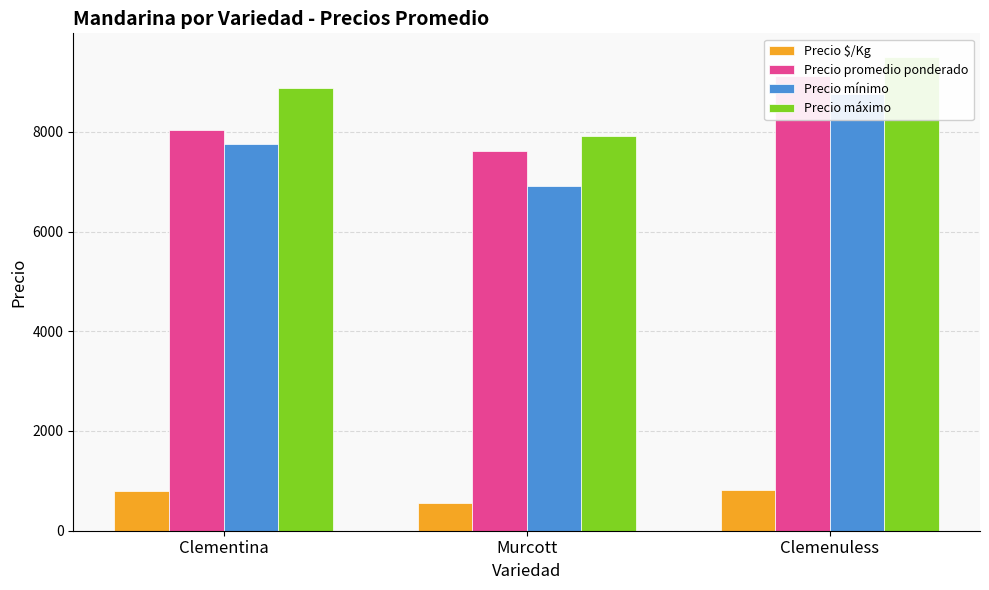

Which series has the widest spread of values?

Precio mínimo